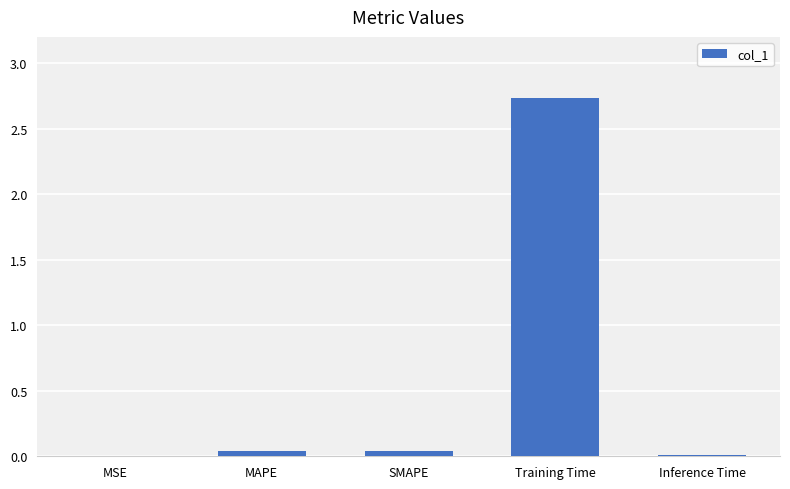

What is the maximum value shown in the chart?

2.7